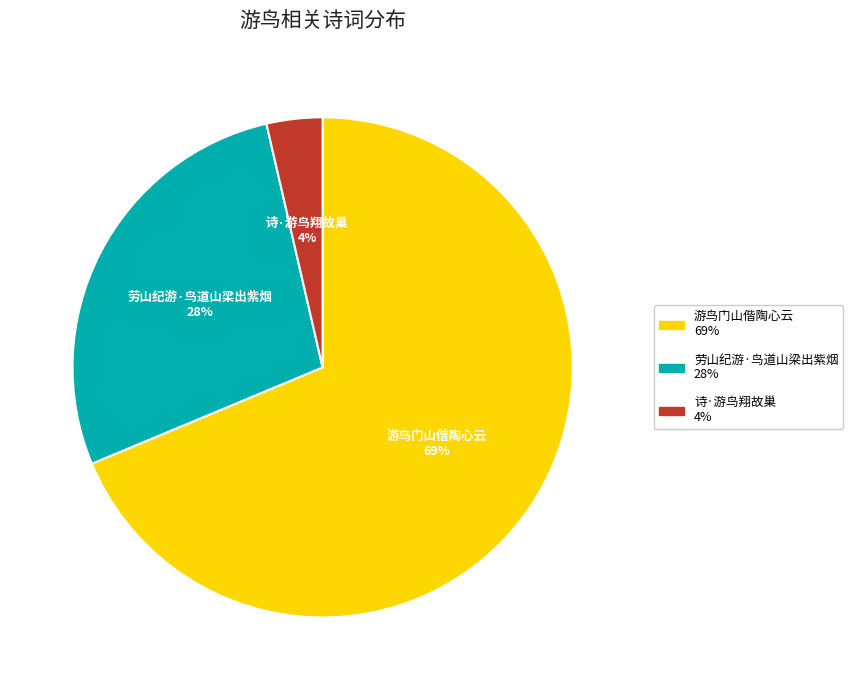

Between 劳山纪游·鸟道山梁出紫烟 and 诗·游鸟翔故巢, which is larger?

劳山纪游·鸟道山梁出紫烟